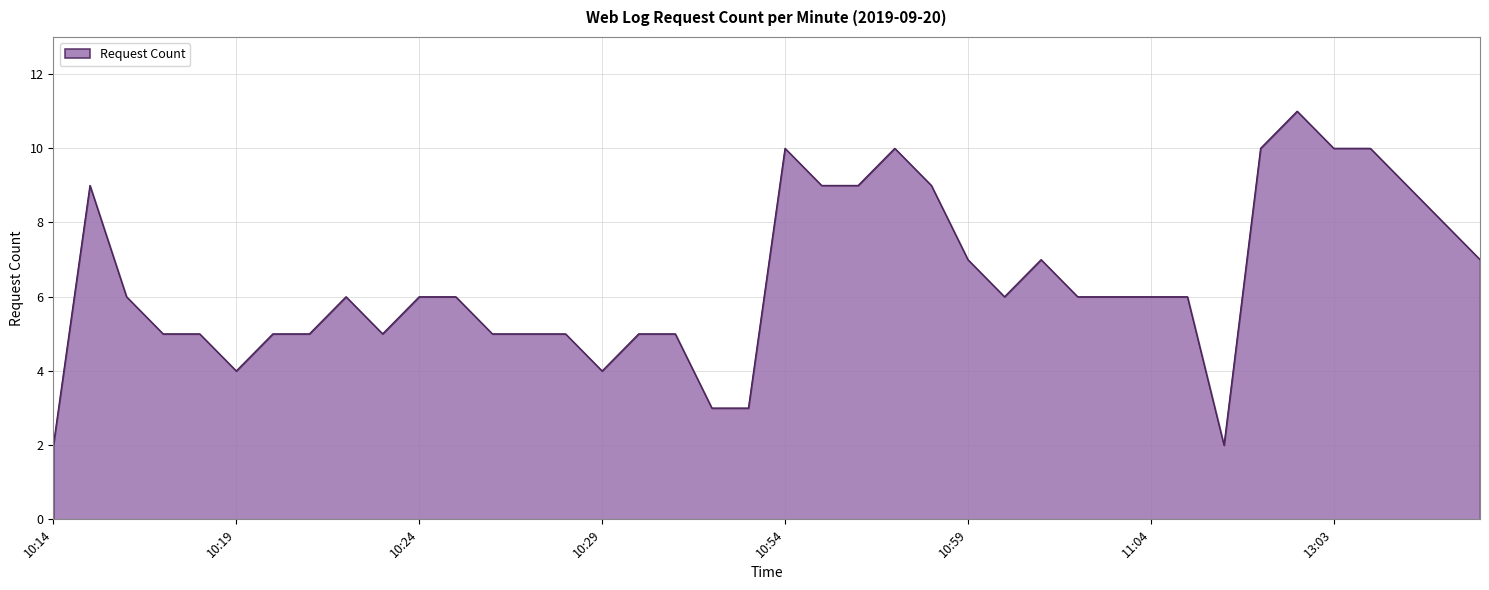

What is the maximum value shown in the chart?

11